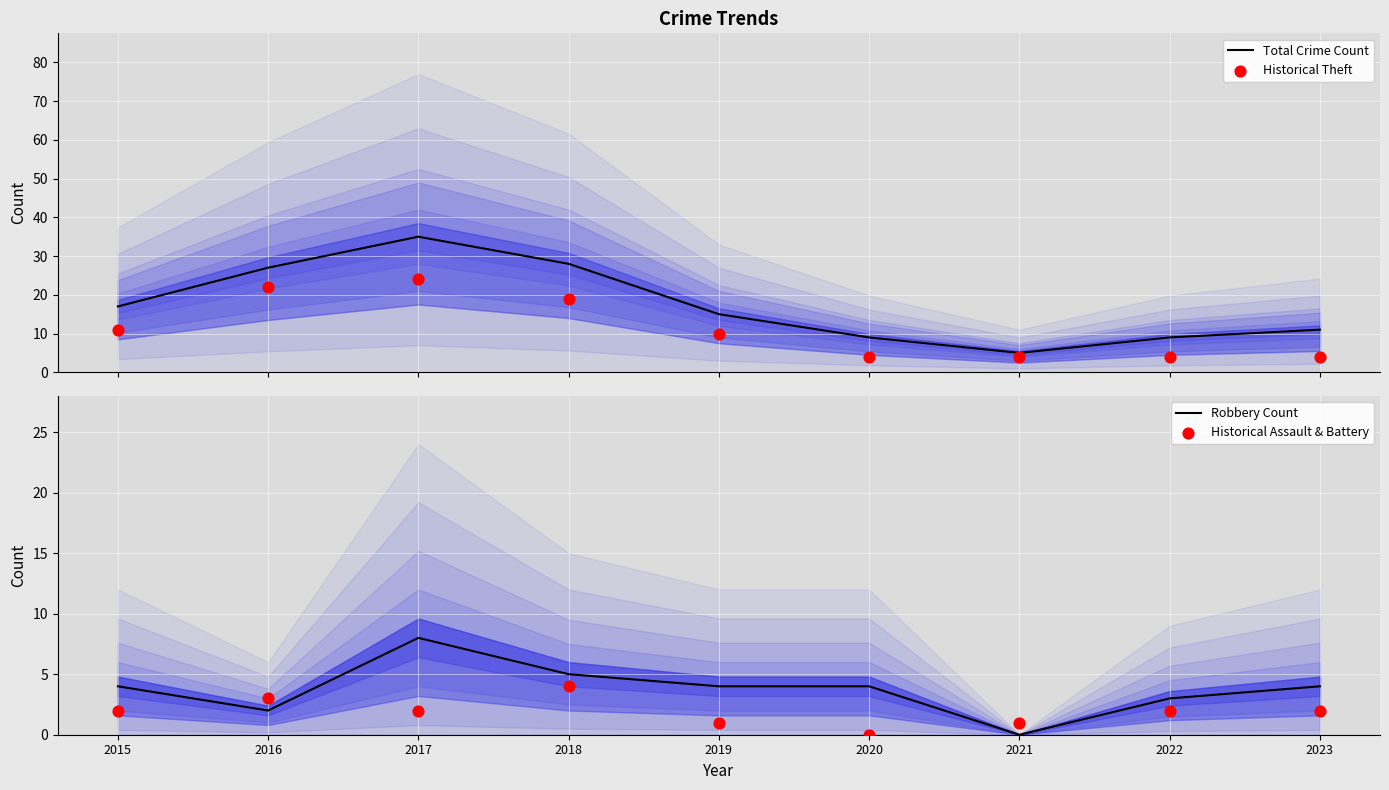

Which series has the largest total across all categories?

Total Crime Count